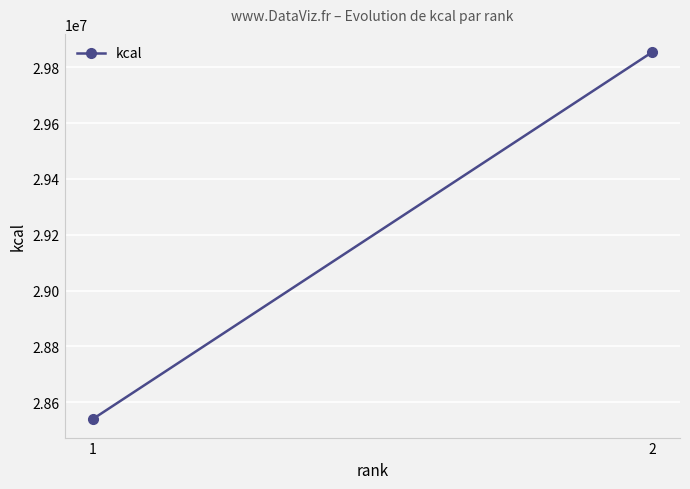

How many lines are shown in the chart?

1